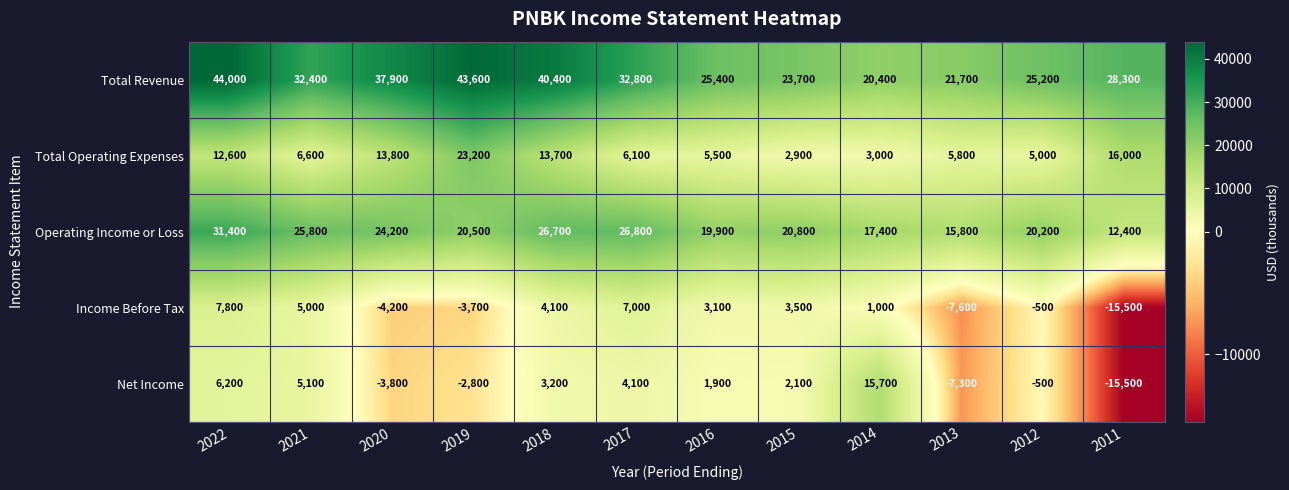

What is the difference between the maximum and minimum values in the Income Before Tax series?

23300